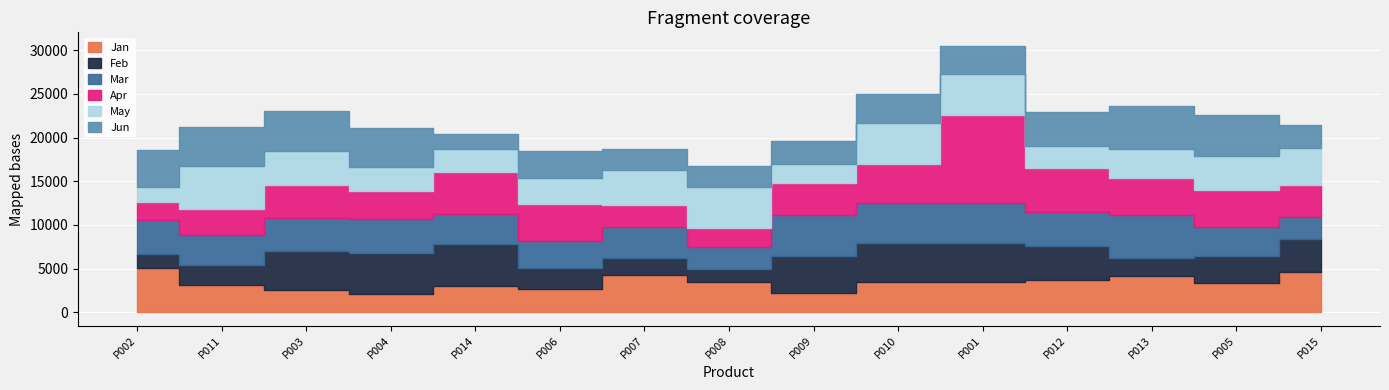

Which series has the largest total across all categories?

Apr